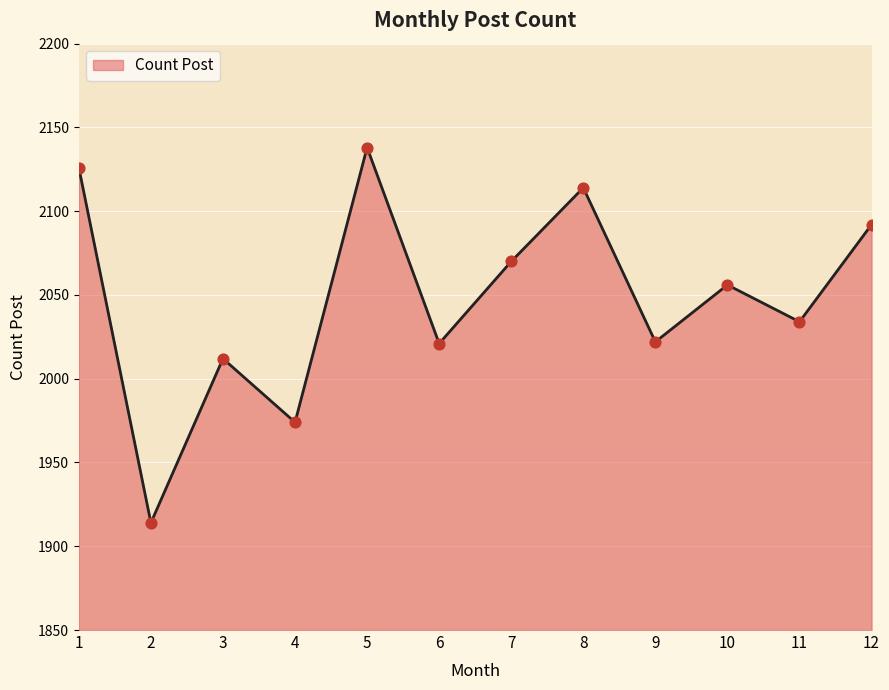

Which has a higher value, 1 or 5?

5